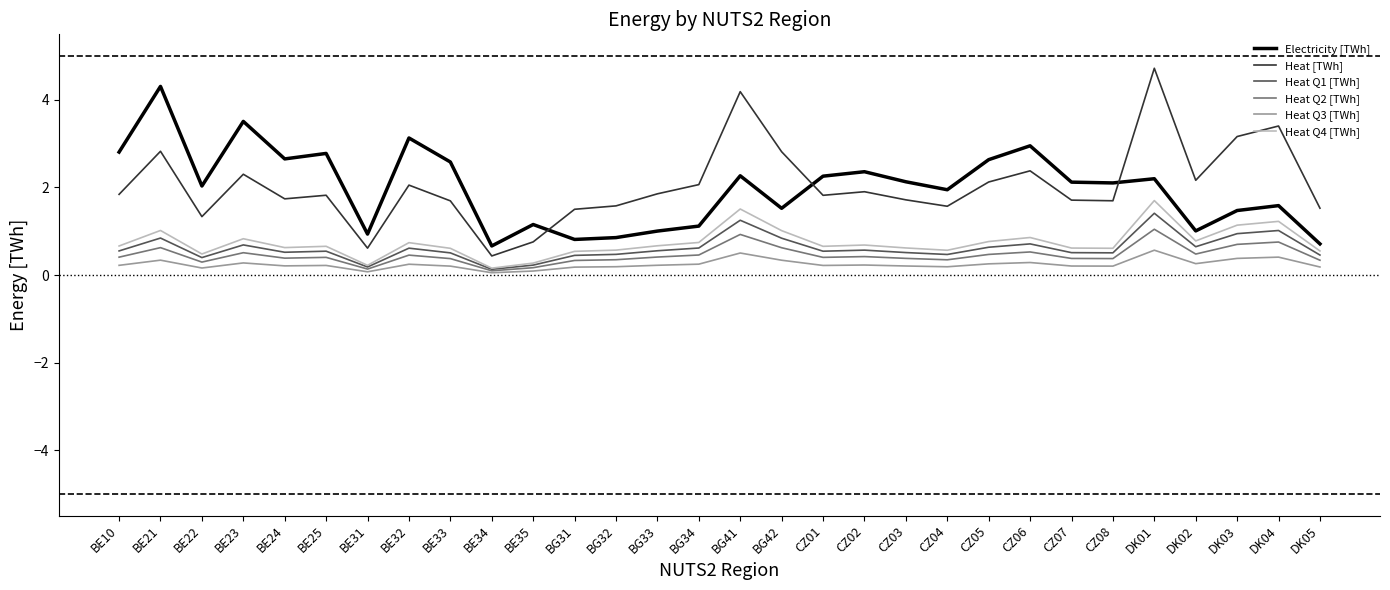

At which category does the chart reach its minimum across all series?

BE34